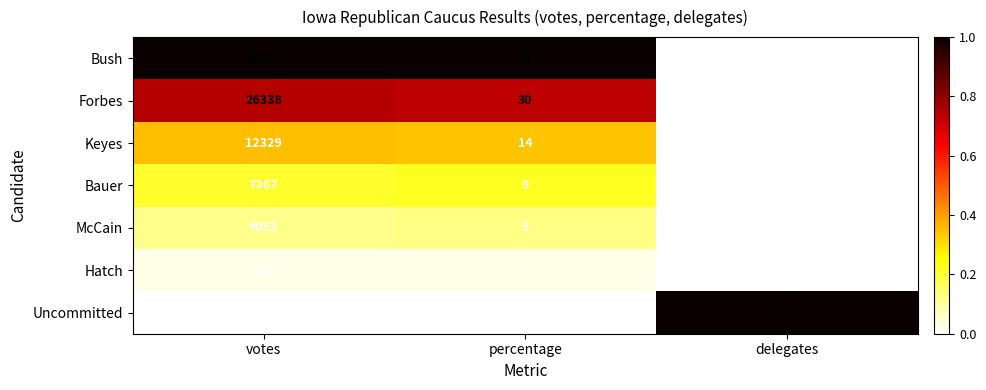

Reading left to right, extract all data points from this chart.

Bush: 35384	41	0
Forbes: 26338	30	0
Keyes: 12329	14	0
Bauer: 7367	9	0
McCain: 4053	5	0
Hatch: 888	1	0
Uncommitted: 0	0	25